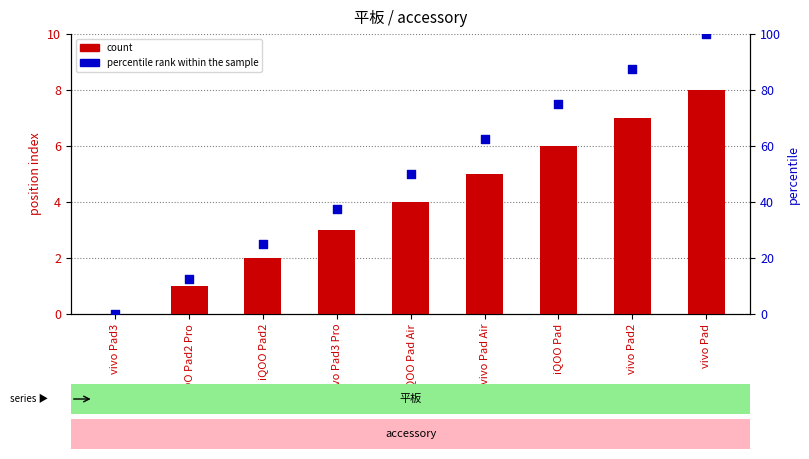

At how many categories does at least one series exceed 3?

8